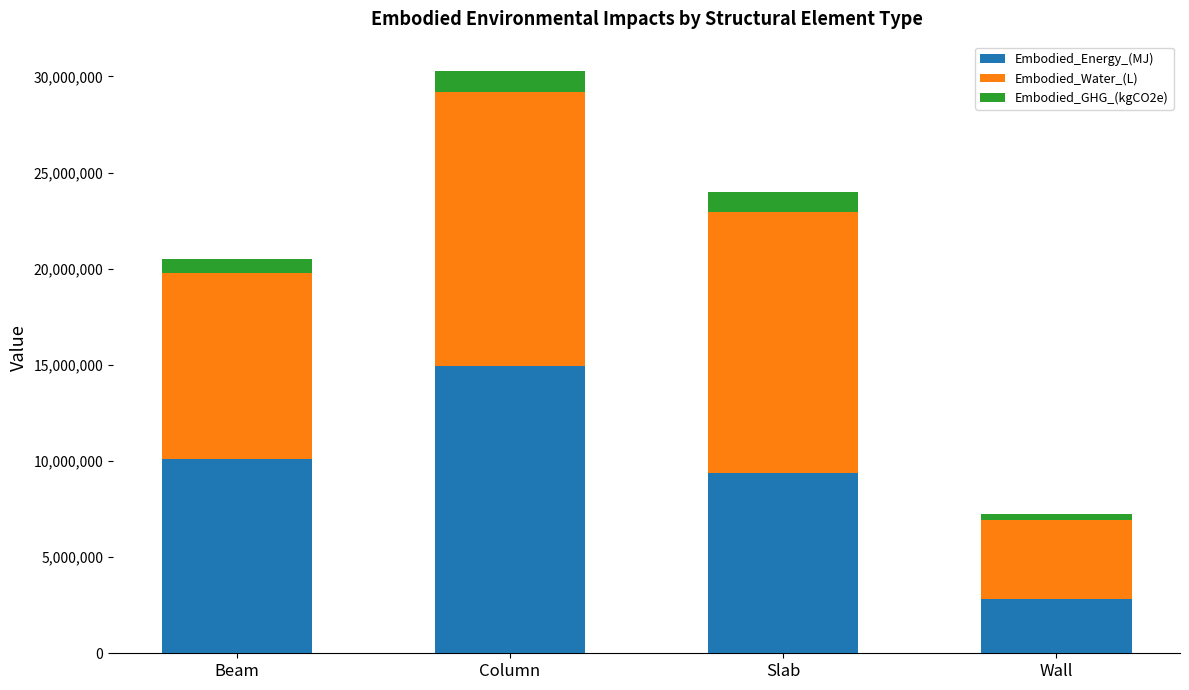

Is it true that Embodied_Energy_(MJ) equals 14914133.3 at Column?

True